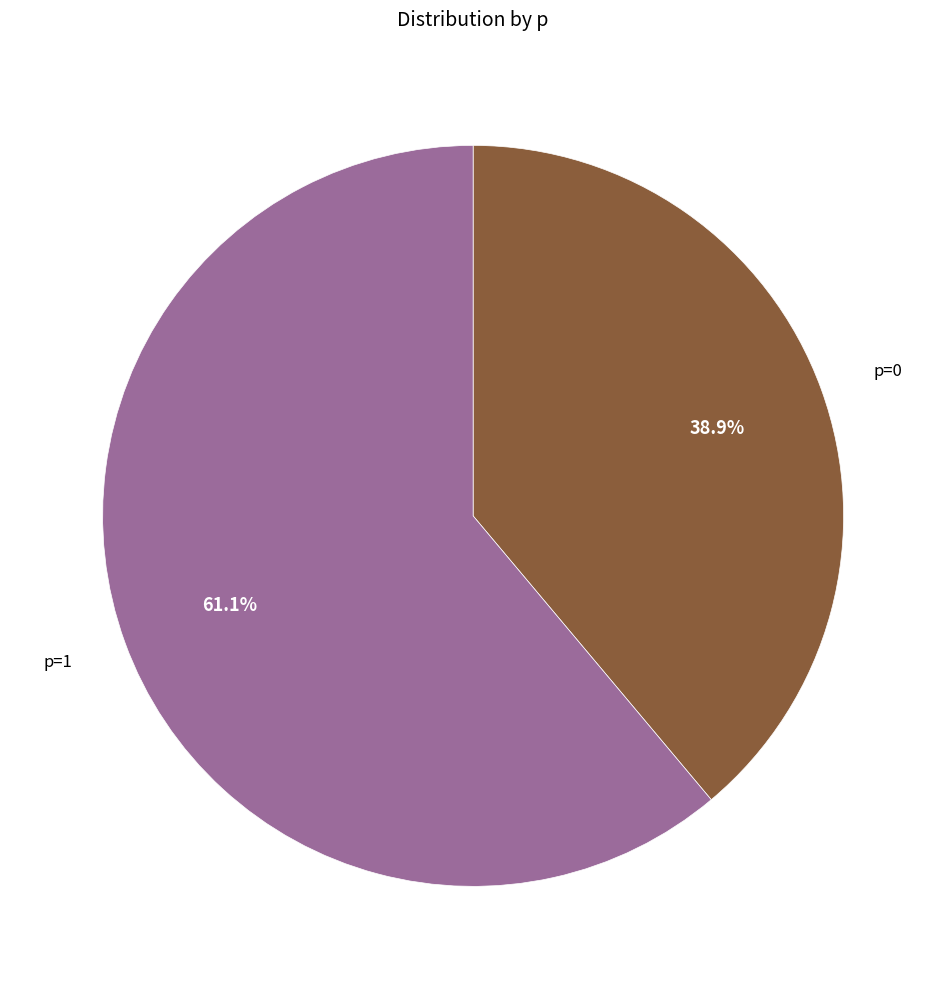

Does any single category account for the majority?

Yes